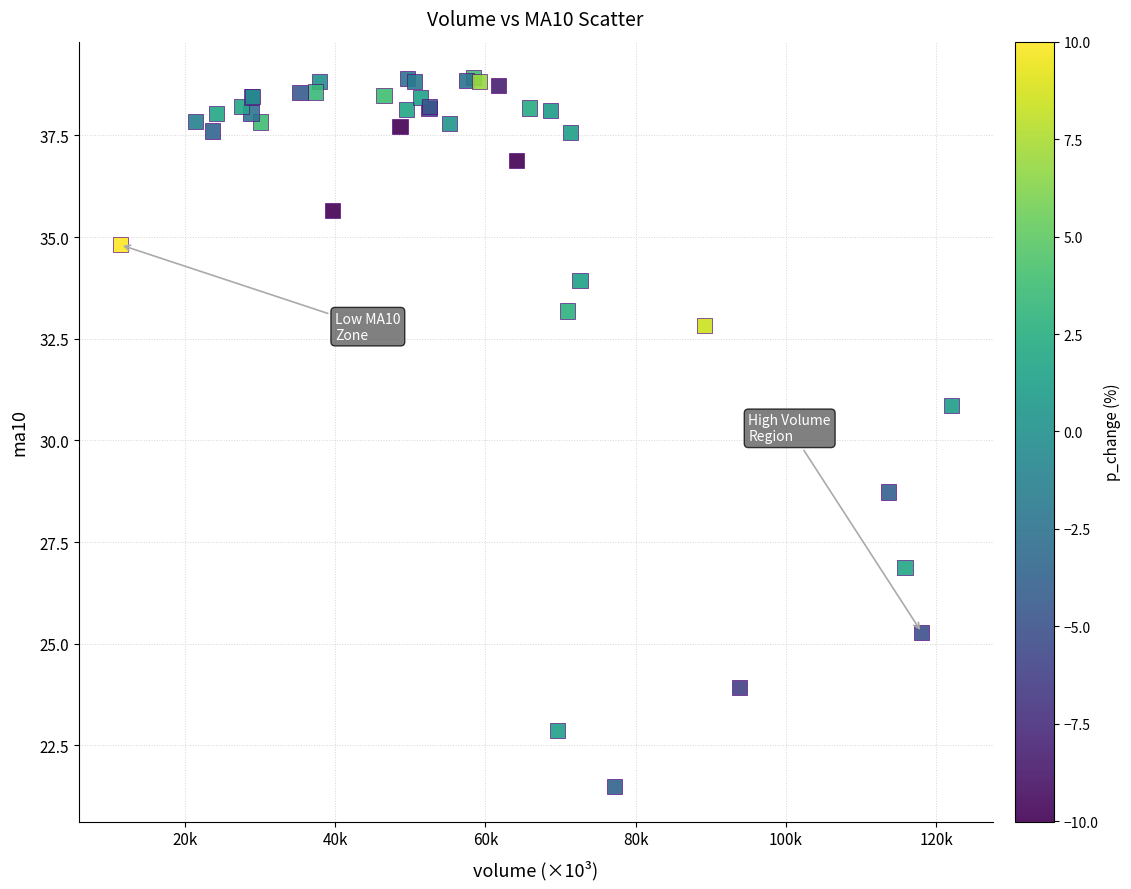

What Y value in the scatter plot is closest to 30?

30.9